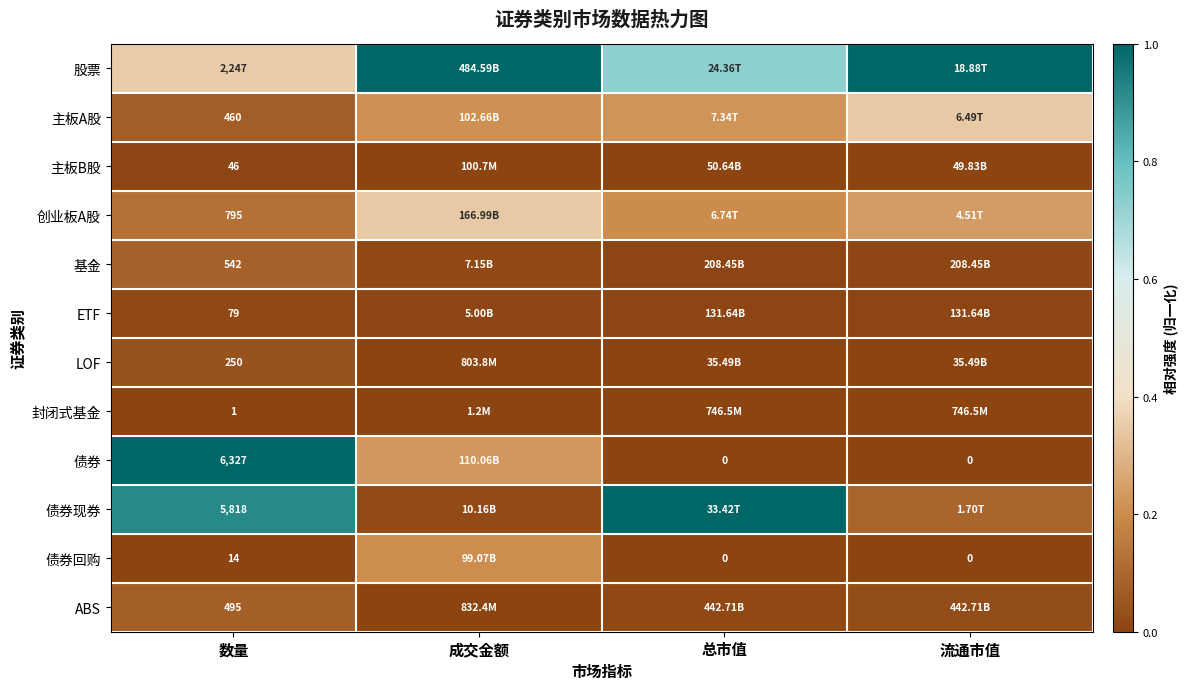

At 数量, list the series in order from largest to smallest.

债券, 债券现券, 股票, 创业板A股, 基金, ABS, 主板A股, LOF, ETF, 主板B股, 债券回购, 封闭式基金